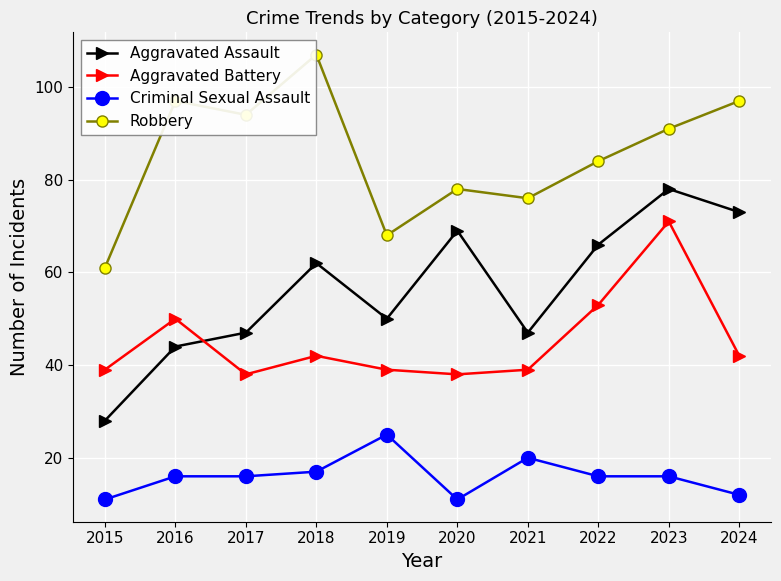

What is the value of the Aggravated Battery point at the 5th from the left?

39